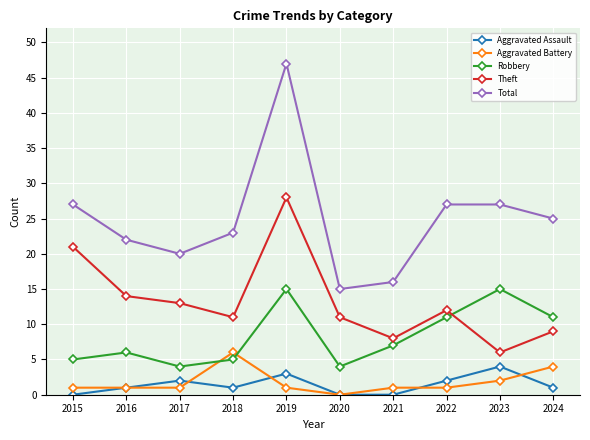

What is the spread (max minus min) of values at 2019?

46